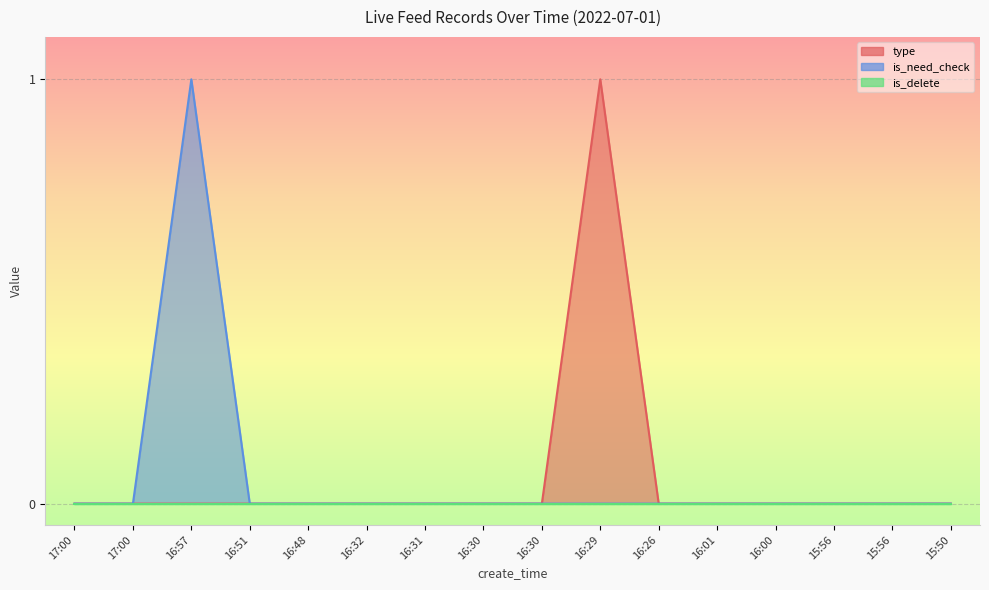

What is the maximum value shown in the chart?

1